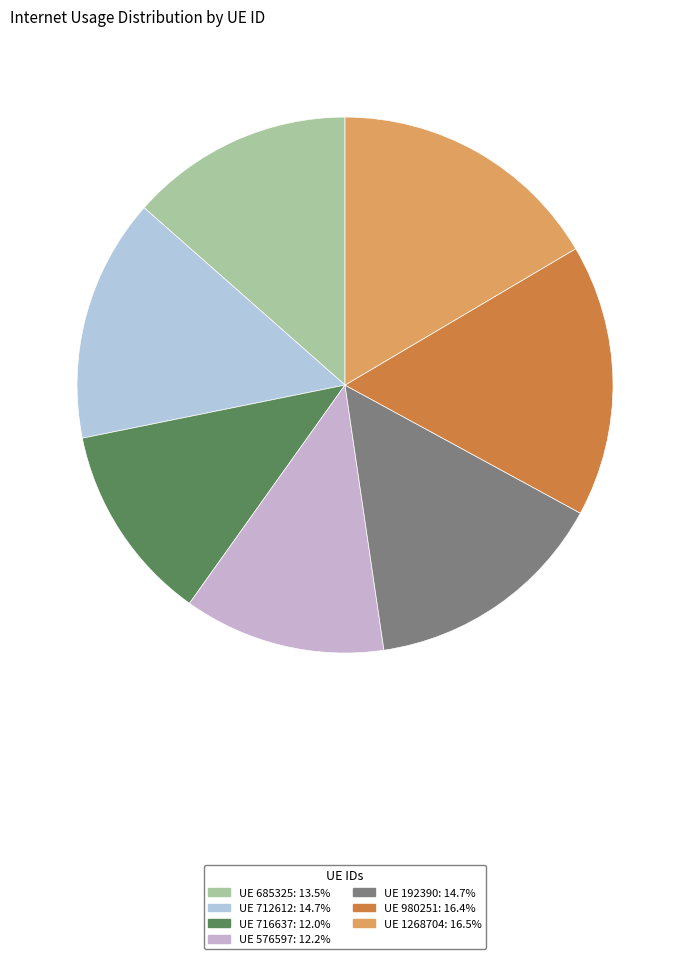

How many segments does this pie chart have?

7